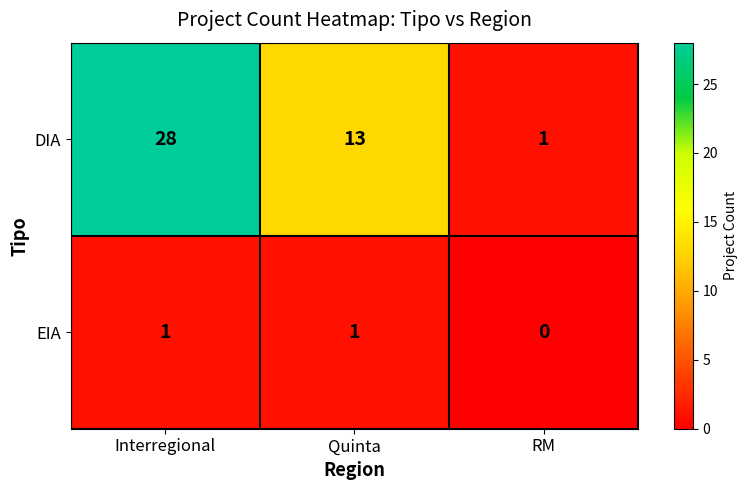

At how many categories does at least one series exceed 3?

2